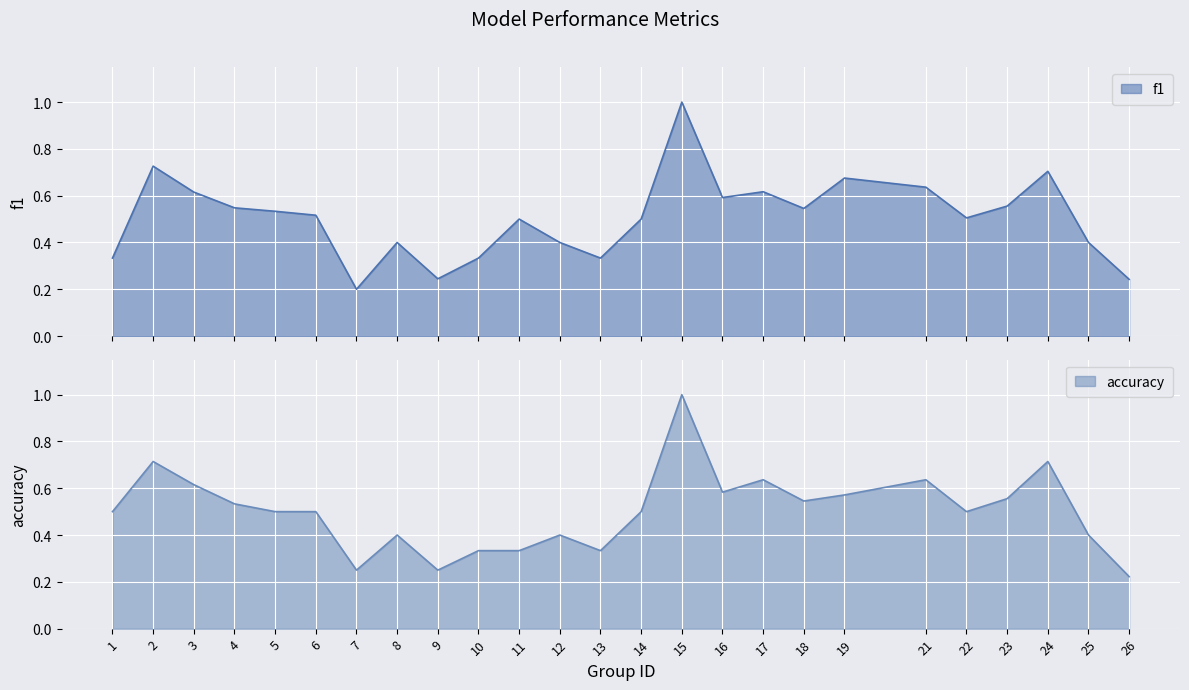

What is the approximate value of f1 at 7?

0.2